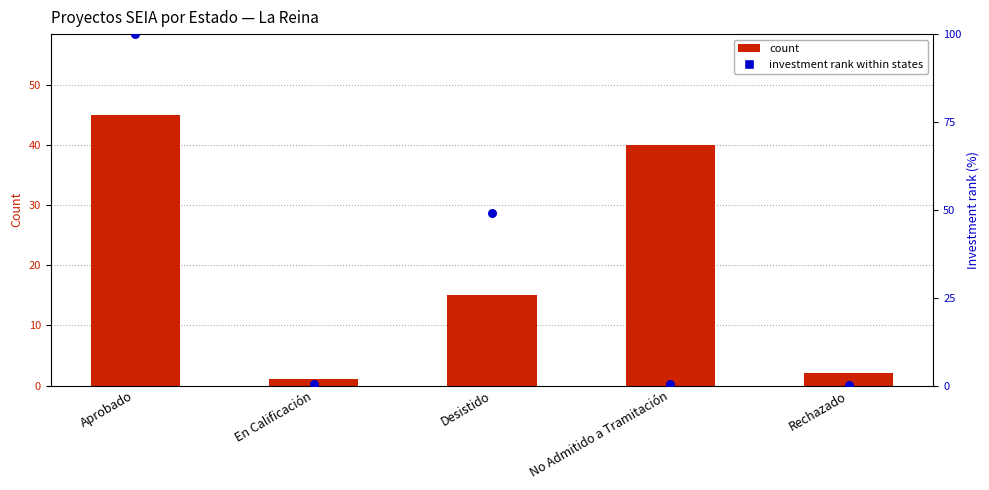

At how many categories does at least one series exceed 66?

1